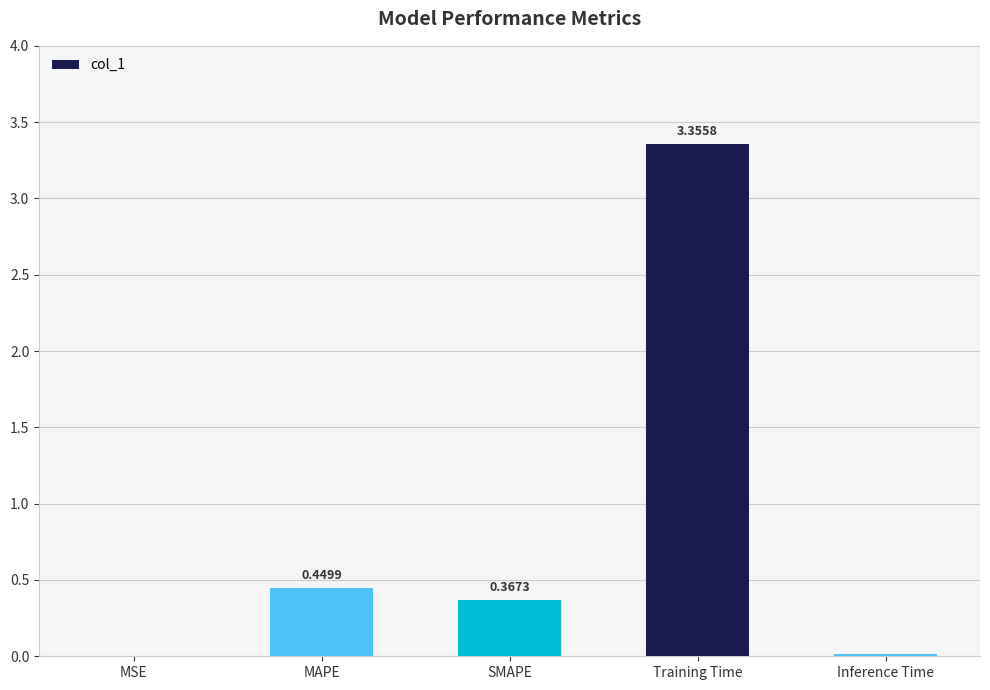

Which has a higher value, SMAPE or MAPE?

MAPE